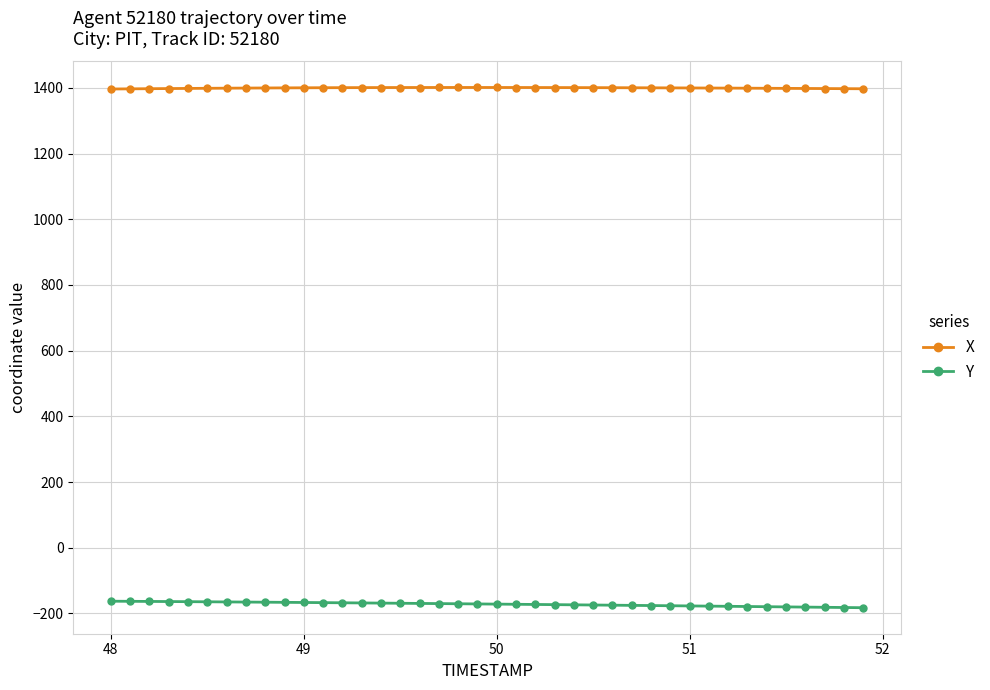

How many series are shown in this chart?

2